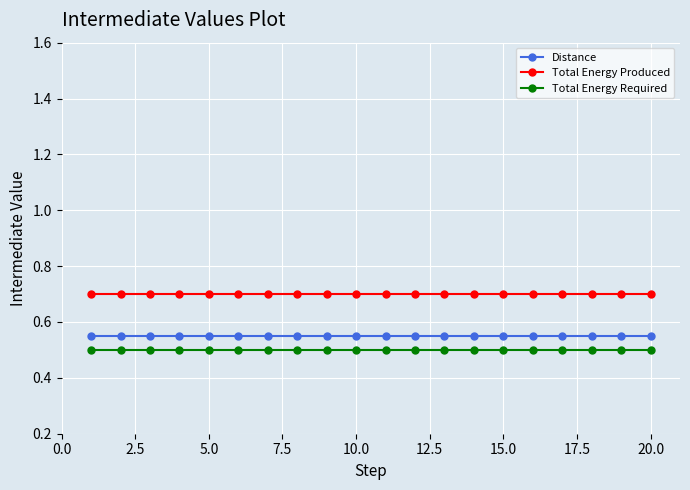

True or false: Distance and Total Energy Required cross at least once.

False